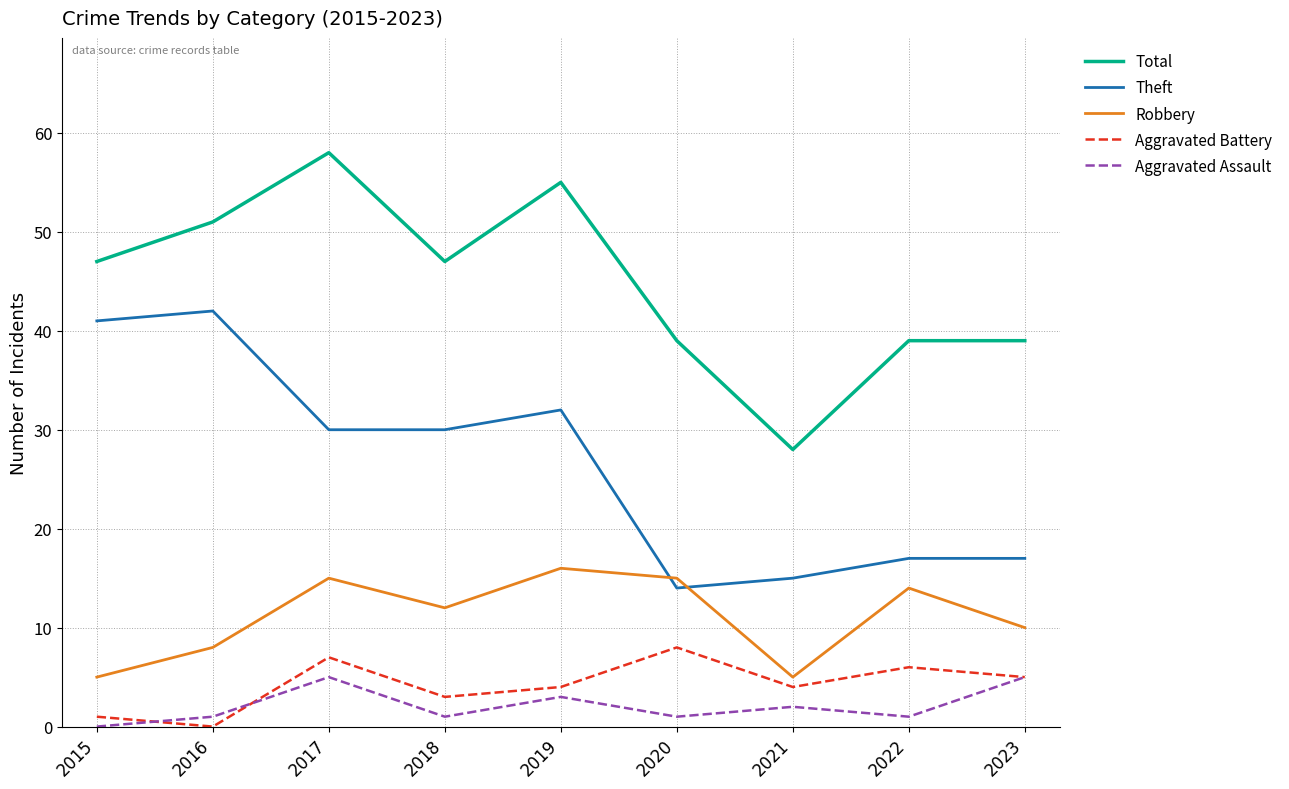

True or false: Total has a value of 47 at 2015.

True